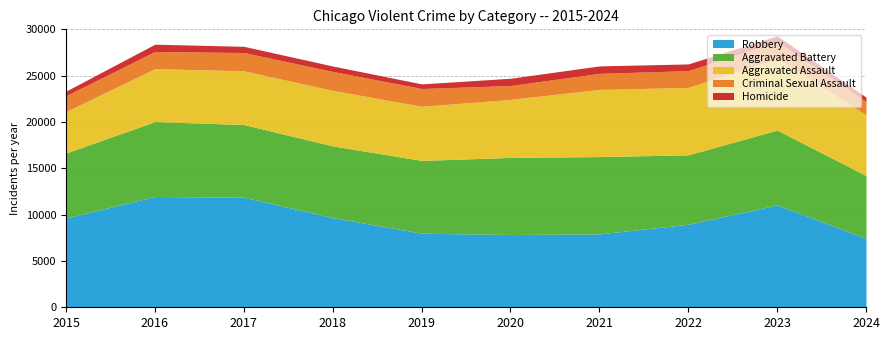

How many interior local peaks does the Criminal Sexual Assault series have?

2